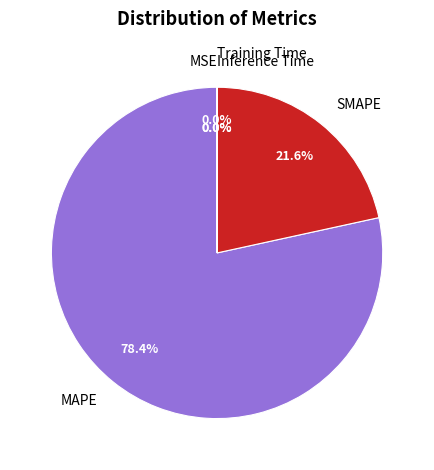

Which slice represents more than half of the pie?

MAPE